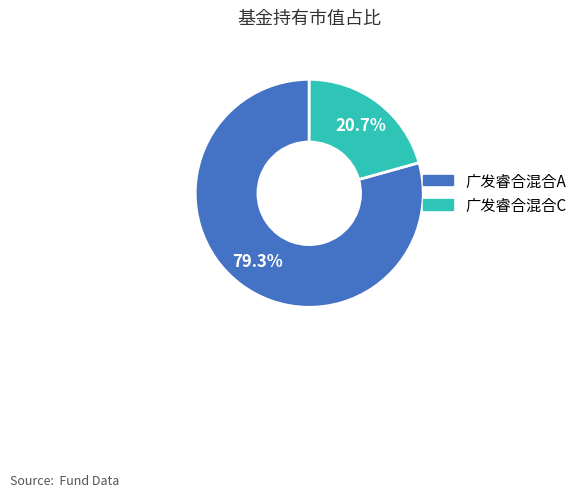

Is it true that 广发睿合混合C is 21% of the pie?

True